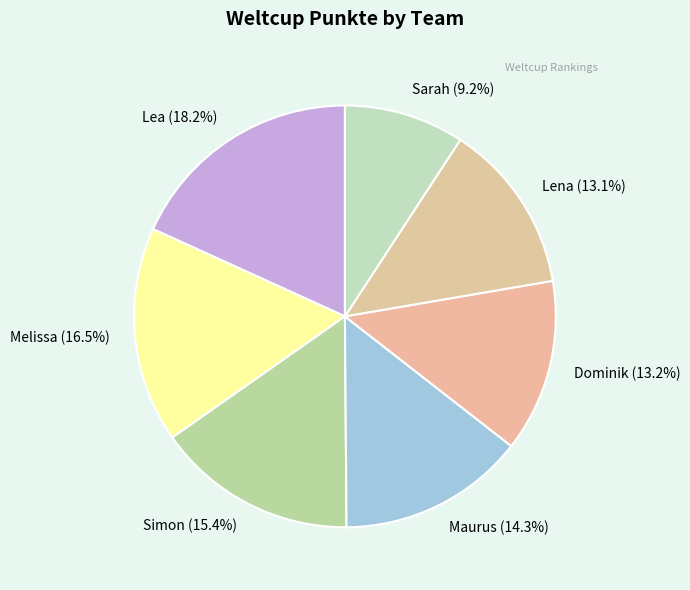

Is Simon the majority of the pie?

No